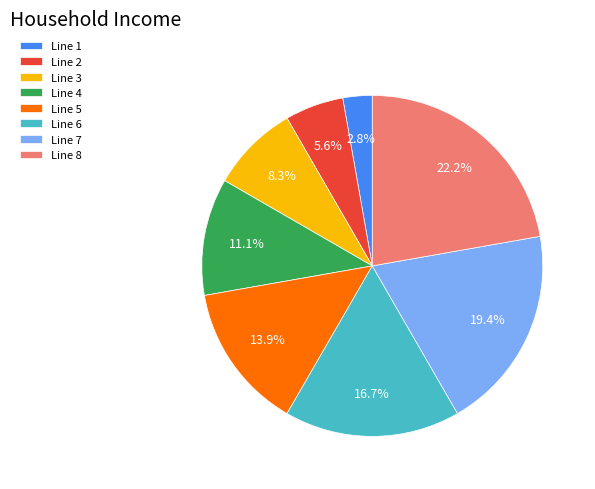

How many segments does this pie chart have?

8